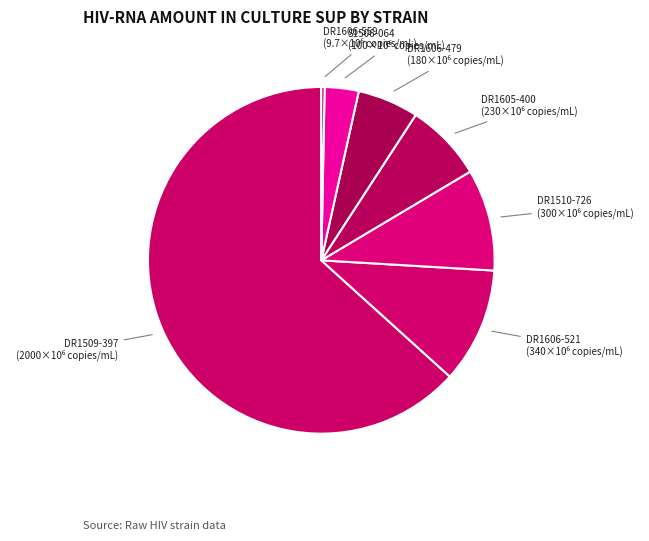

What is the largest slice in the pie chart?

DR1509-397